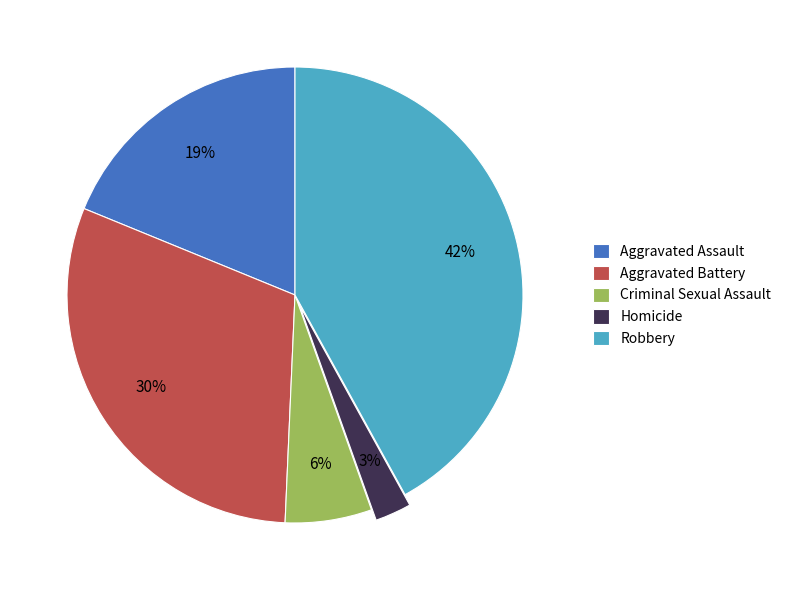

Do Homicide and Criminal Sexual Assault together represent more than half of the pie?

No